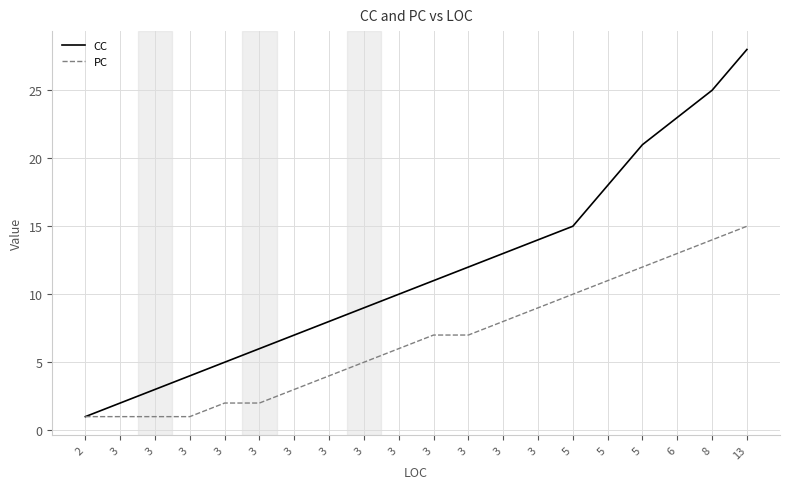

Which label corresponds to the largest value in the chart?

13